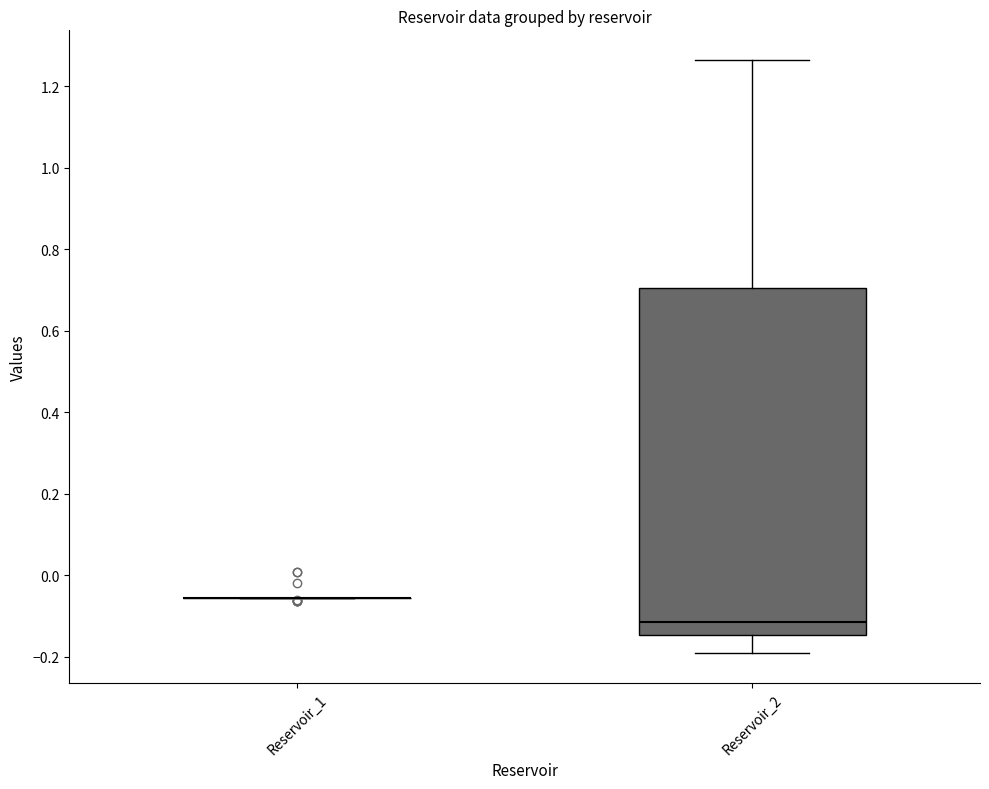

Reading left to right, transcribe this box plot: for each box, give where its median line is, the range the box spans, and where its two whiskers end, as read against the y-axis. The values are not printed on the chart, so give them approximately, as read against the axis.

Reservoir_1: box collapsed to a line at -0.06, whiskers -0.06 to -0.06
Reservoir_2: median -0.12, box -0.14 to 0.70, whiskers -0.20 to 1.26